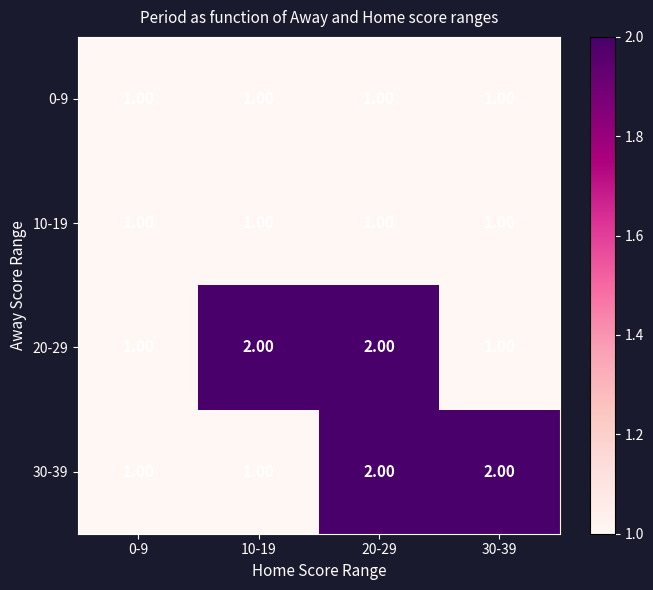

At which category is the sum across all series the highest?

20-29